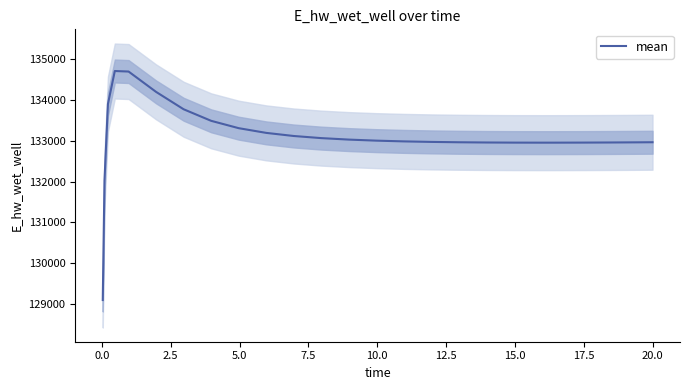

What is the maximum value for mean?

134706.6